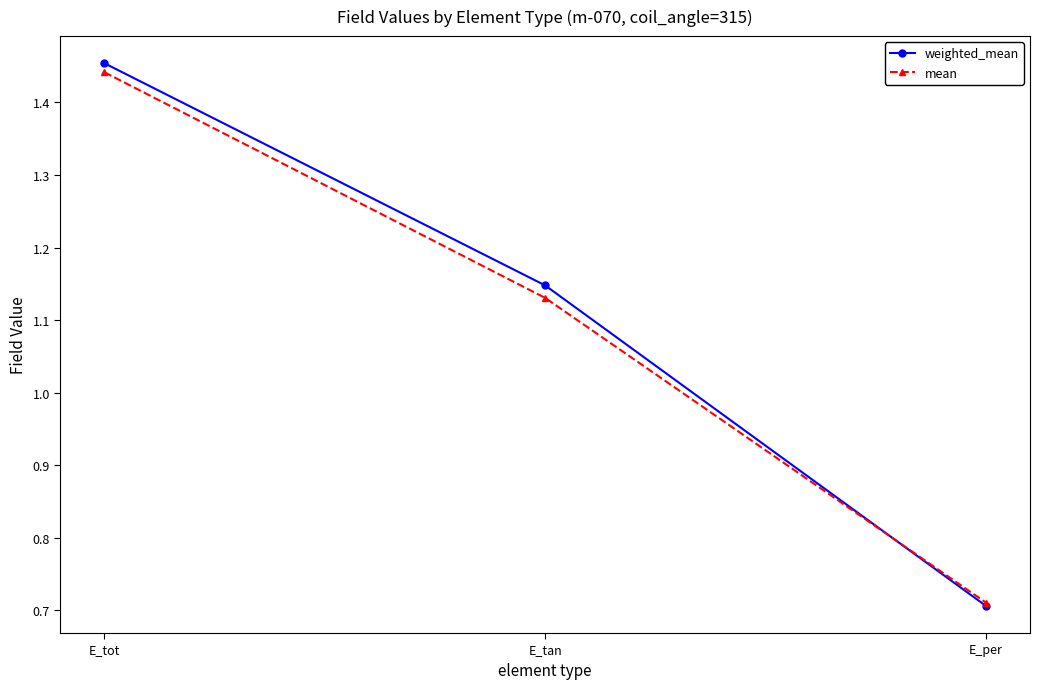

What is the label of the 1st point from the left?

E_tot